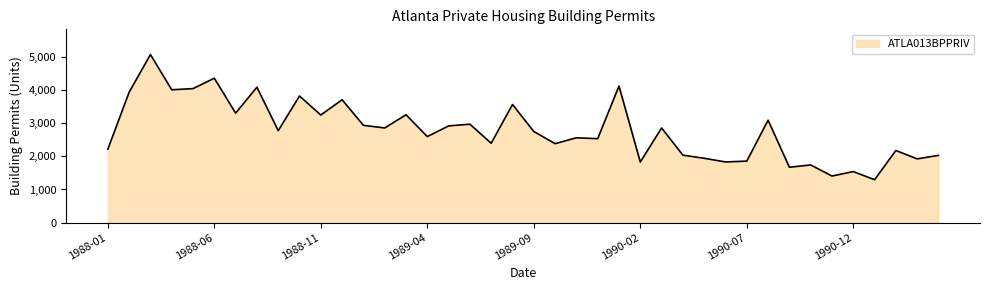

What is the maximum value shown in the chart?

5078